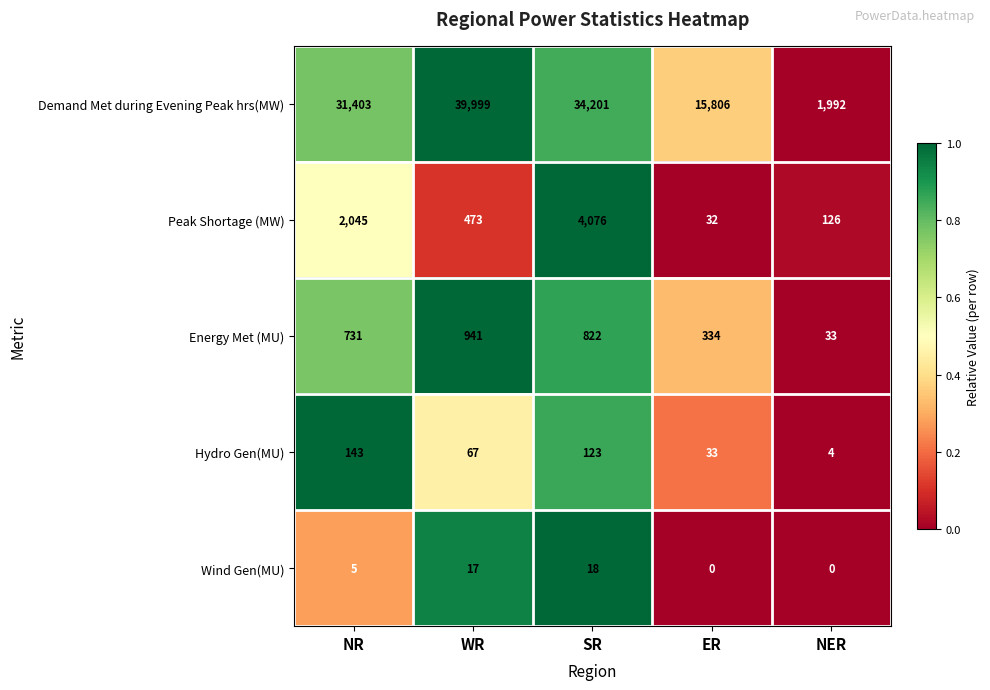

How many categories are shown in the chart?

5